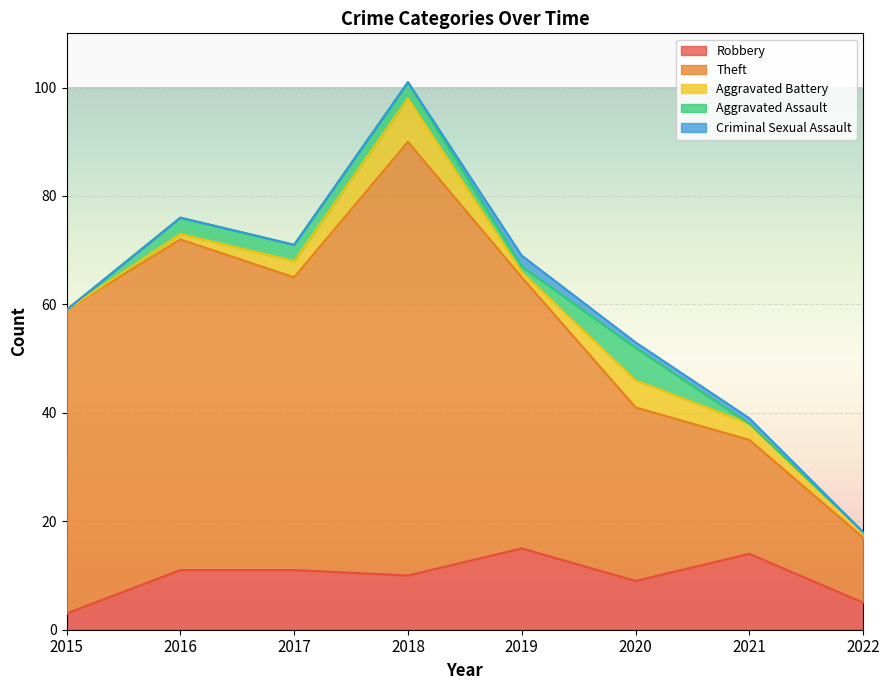

After their last crossing, which series has the higher values: Criminal Sexual Assault or Aggravated Assault?

Criminal Sexual Assault